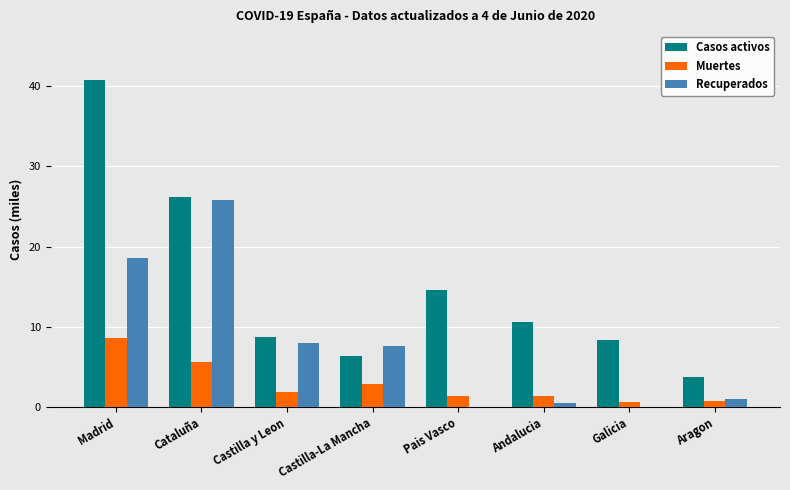

What value does the Recuperados series have at Castilla y Leon?

8.0